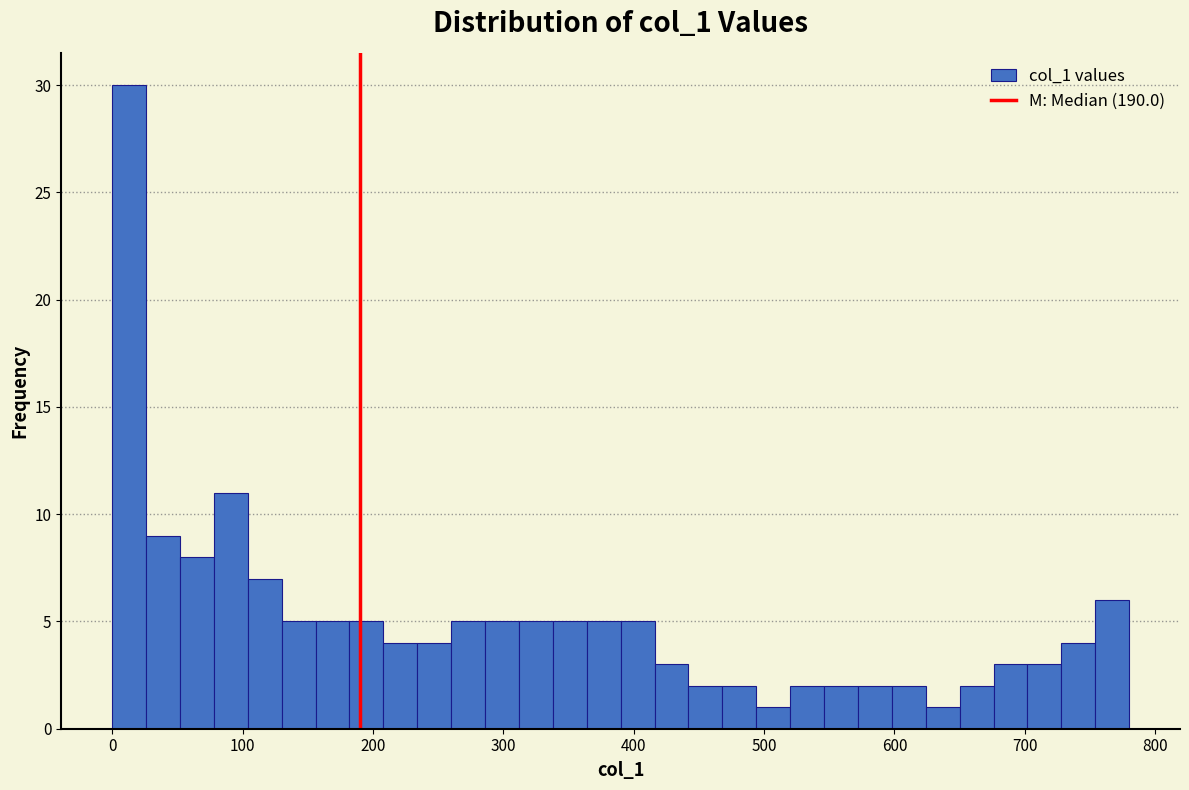

Around what value on the x-axis is the tallest bar? Give the approximate position of its centre, as read against the axis.

10